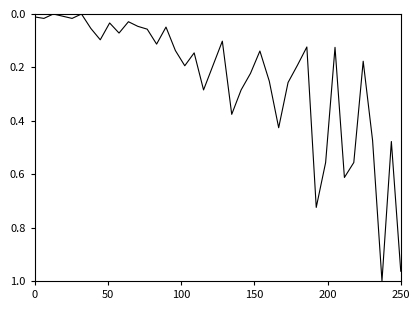

Count the number of categories in the chart.

40